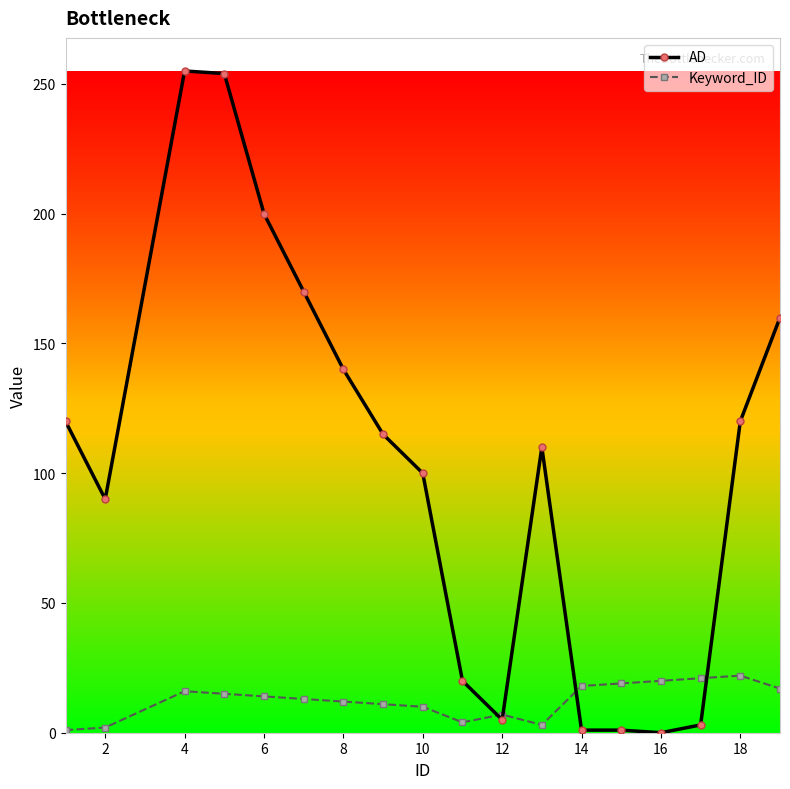

List the series in order of their peak value, highest first.

AD, Keyword_ID